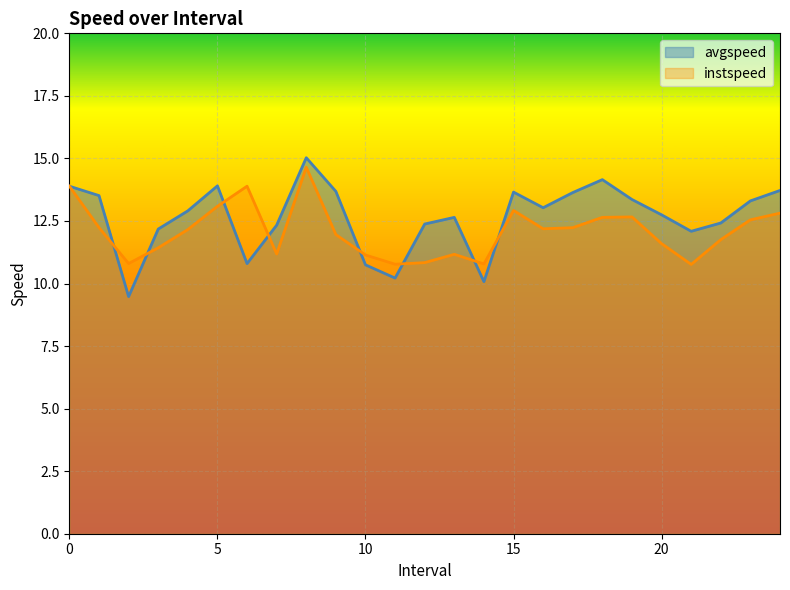

At which category does instspeed reach its first local valley?

2